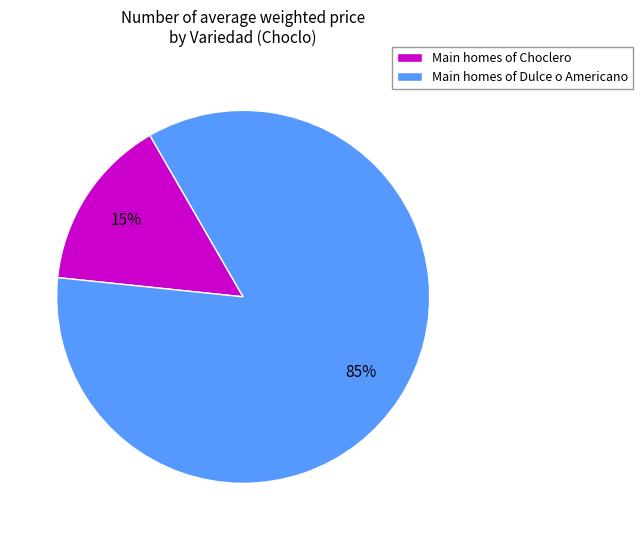

Is it true that Main homes of Choclero is 15% of the pie?

True